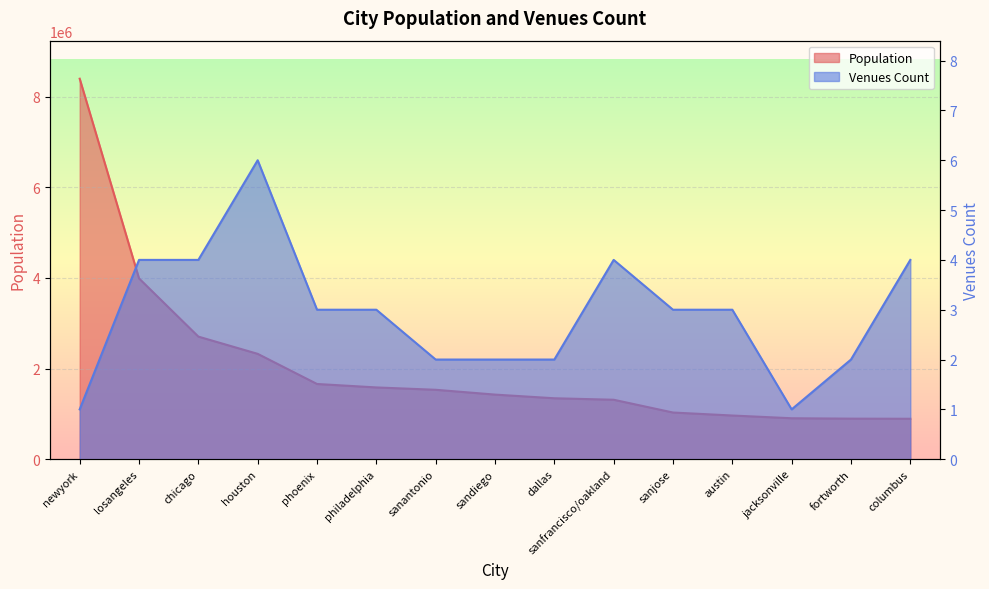

What is the label of the 4th point from the left?

houston